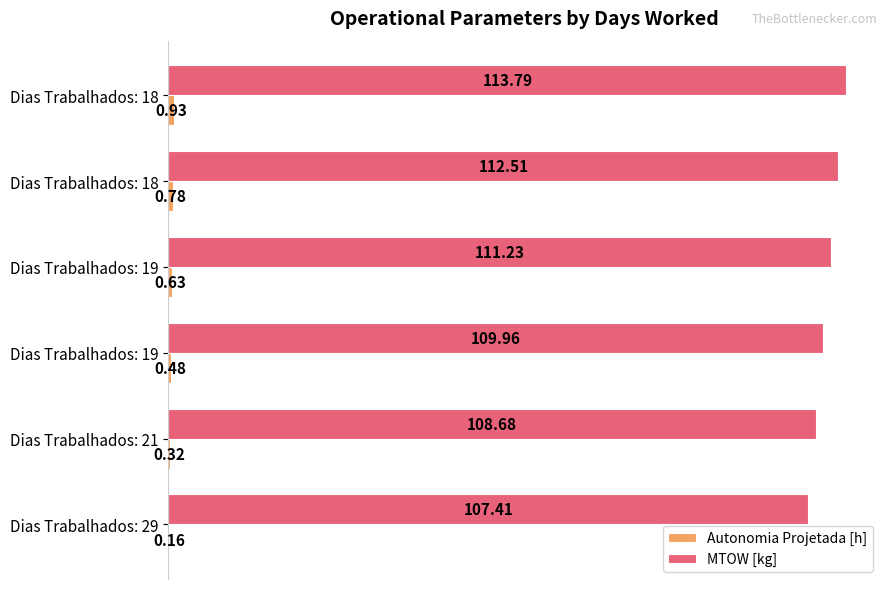

Count the number of data series in this chart.

2